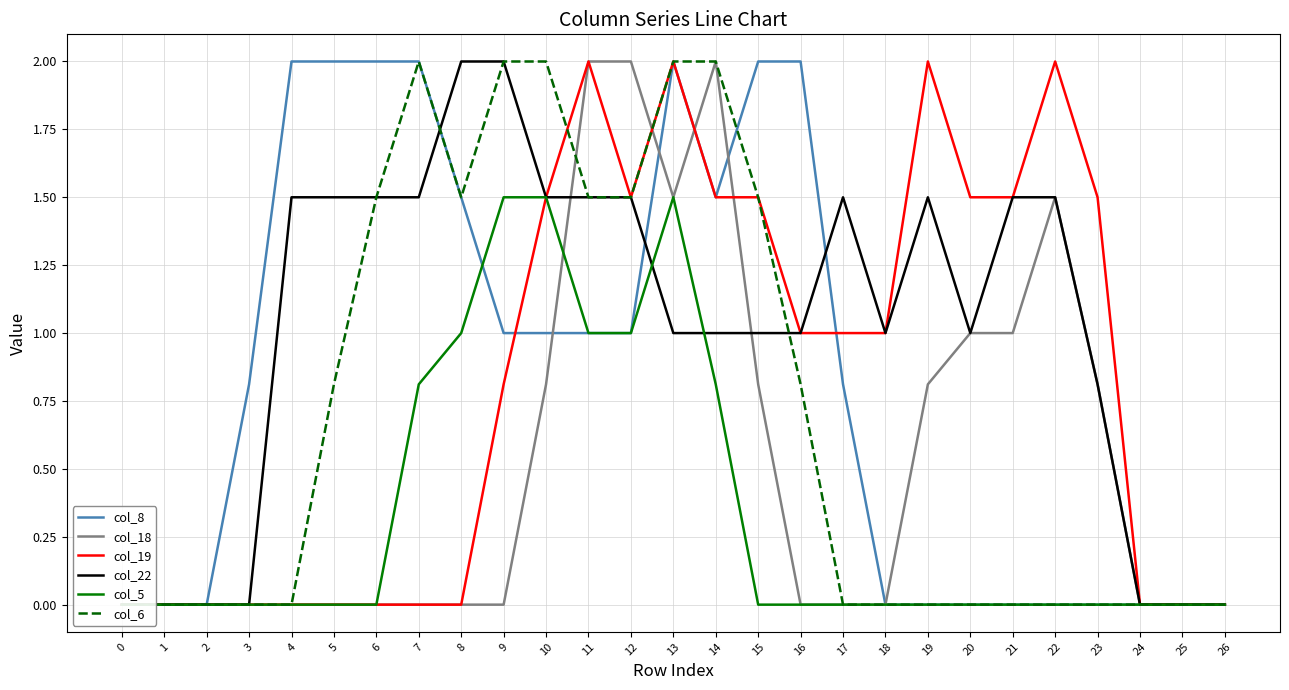

How many interior local valleys does the col_22 series have?

2